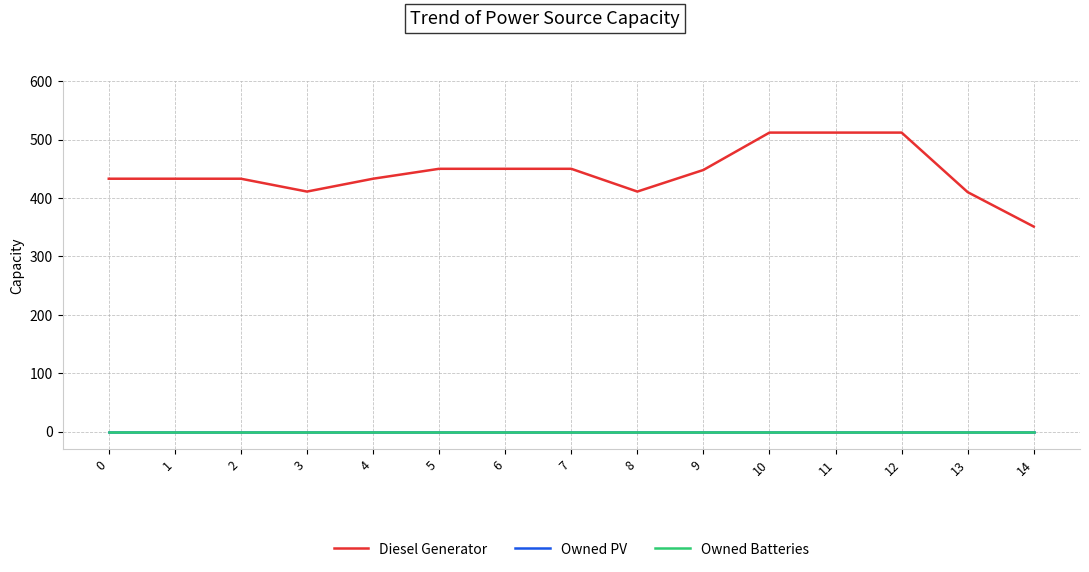

Reading left to right, transcribe all the data shown in this chart.

Diesel Generator: 433	433	433	411	433	450	450	450	411	448	512	512	512	410	351
Owned PV: 0	0	0	0	0	0	0	0	0	0	0	0	0	0	0
Owned Batteries: 0	0	0	0	0	0	0	0	0	0	0	0	0	0	0